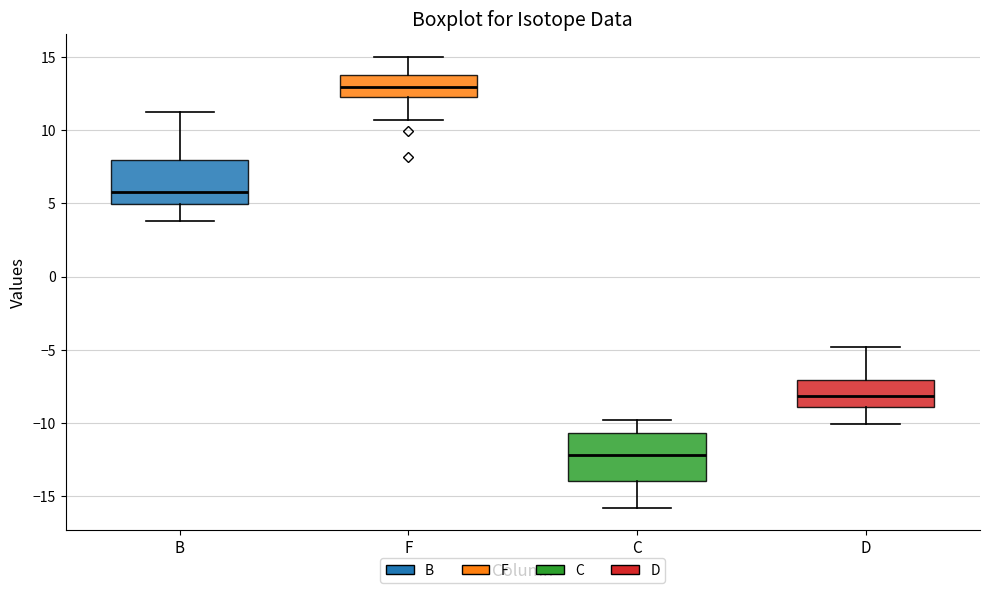

Reading left to right, read every box against the y-axis: the position of its median line, the range the box covers, and the ends of its whiskers. The values are not printed on the chart, so give them approximately, as read against the axis.

B: median 6.0, box 5.0 to 8.0, whiskers 4.0 to 11.0
F: median 13.0, box 12.5 to 14.0, whiskers 10.5 to 15.0
C: median -12.0, box -14.0 to -10.5, whiskers -16.0 to -10.0
D: median -8.0, box -9.0 to -7.0, whiskers -10.0 to -5.0